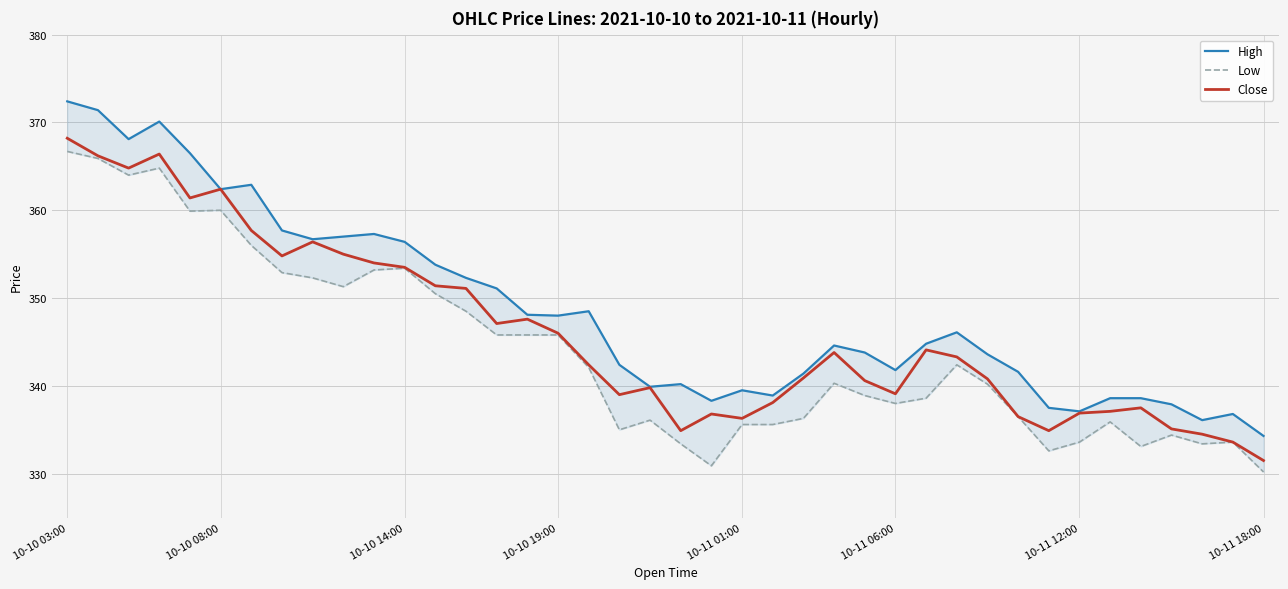

Reading left to right, transcribe all the data shown in this chart.

High: 372.4	371.4	368.1	370.1	366.5	362.4	362.9	357.7	356.7	357.0	357.3	356.4	353.8	352.3	351.1	348.1	348.0	348.5	342.4	339.9	340.2	338.3	339.5	338.9	341.4	344.6	343.8	341.8	344.8	346.1	343.6	341.6	337.5	337.1	338.6	338.6	337.9	336.1	336.8	334.3
Low: 366.7	365.9	364.0	364.8	359.9	360.0	356.0	352.9	352.3	351.3	353.2	353.4	350.5	348.5	345.8	345.8	345.8	342.1	335.0	336.1	333.4	330.9	335.6	335.6	336.3	340.3	338.9	338.0	338.6	342.4	340.2	336.5	332.6	333.6	335.9	333.1	334.4	333.4	333.6	330.2
Close: 368.2	366.2	364.8	366.4	361.4	362.4	357.7	354.8	356.4	355.0	354.0	353.5	351.4	351.1	347.1	347.6	346.0	342.4	339.0	339.8	334.9	336.8	336.3	338.1	340.9	343.8	340.6	339.1	344.1	343.3	340.8	336.5	334.9	336.9	337.1	337.5	335.1	334.5	333.6	331.5